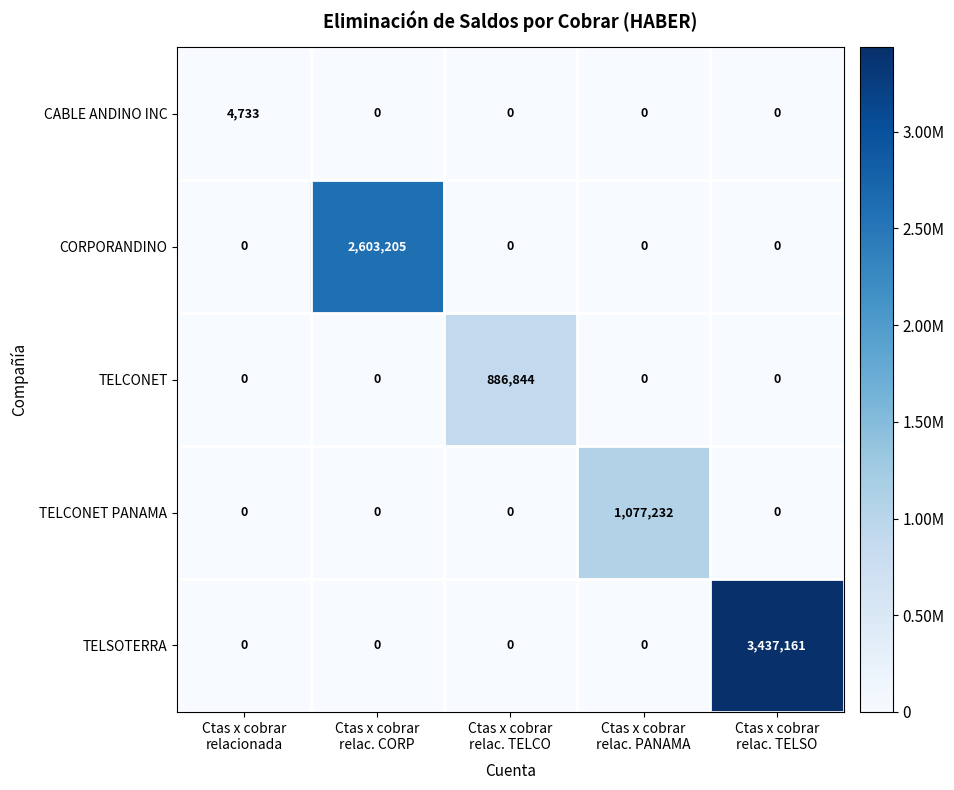

List the series in order of their peak value, highest first.

TELSOTERRA, CORPORANDINO, TELCONET PANAMA, TELCONET, CABLE ANDINO INC